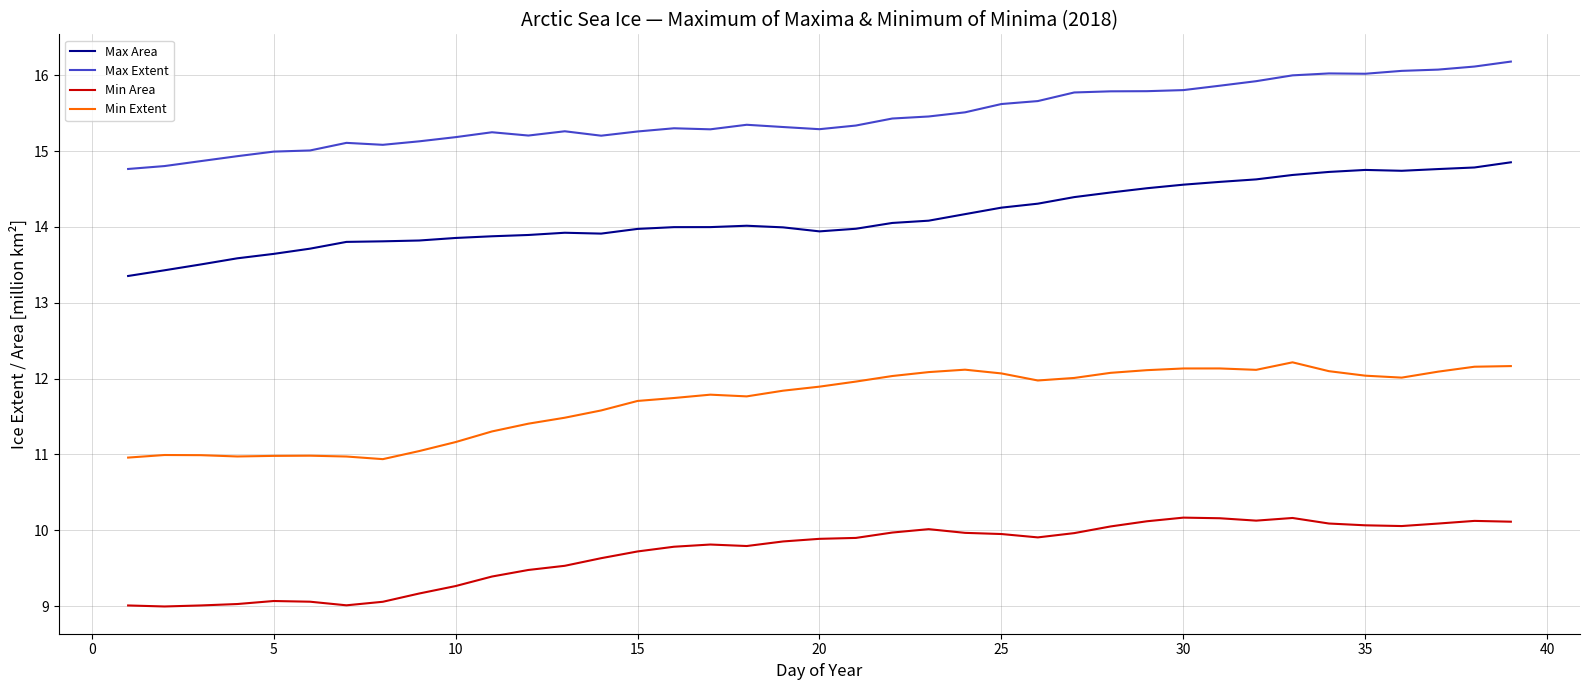

Which series has the largest total across all categories?

Max Extent